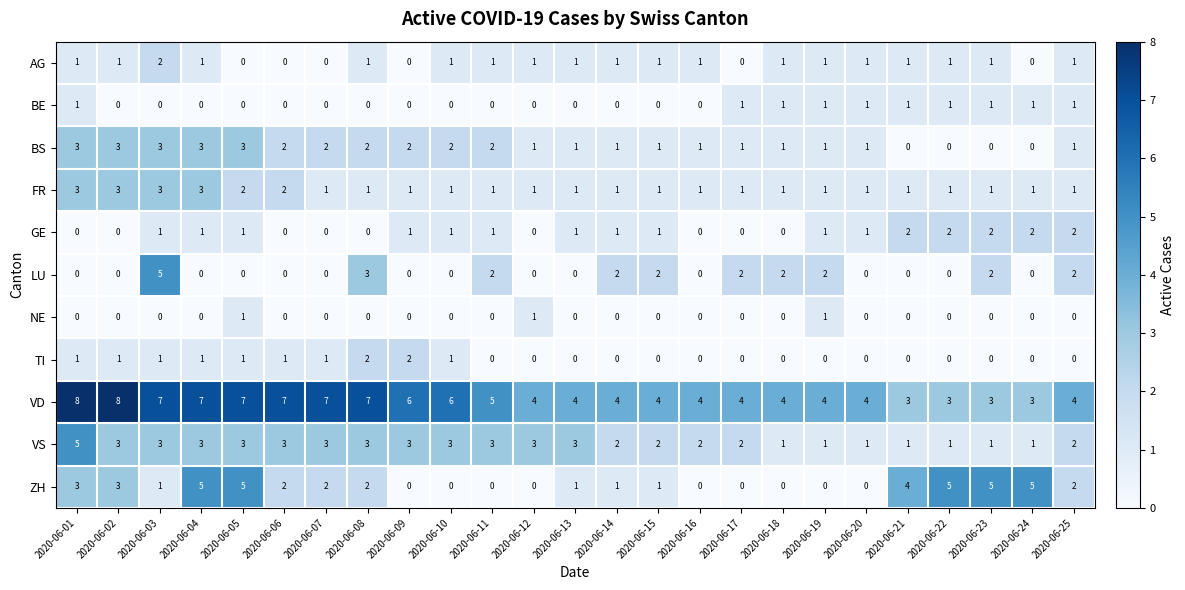

Where is VD nearest to the value 5?

2020-06-11